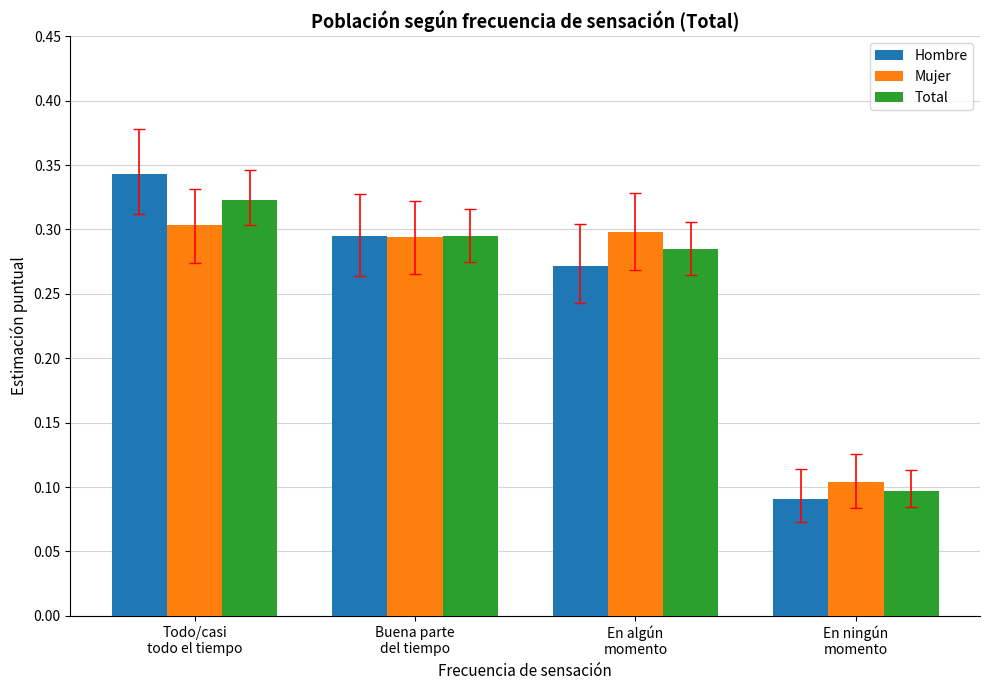

At which category is the sum across all series the highest?

Todo/casi
todo el tiempo